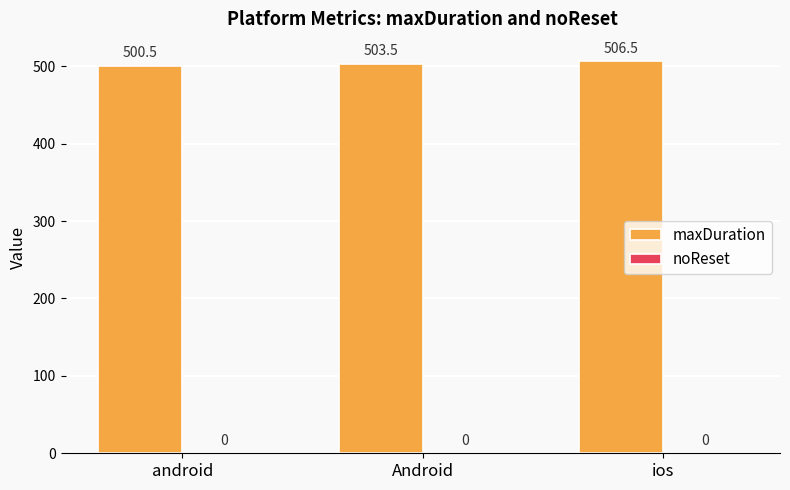

The value at Android is 503.5. True or false?

True